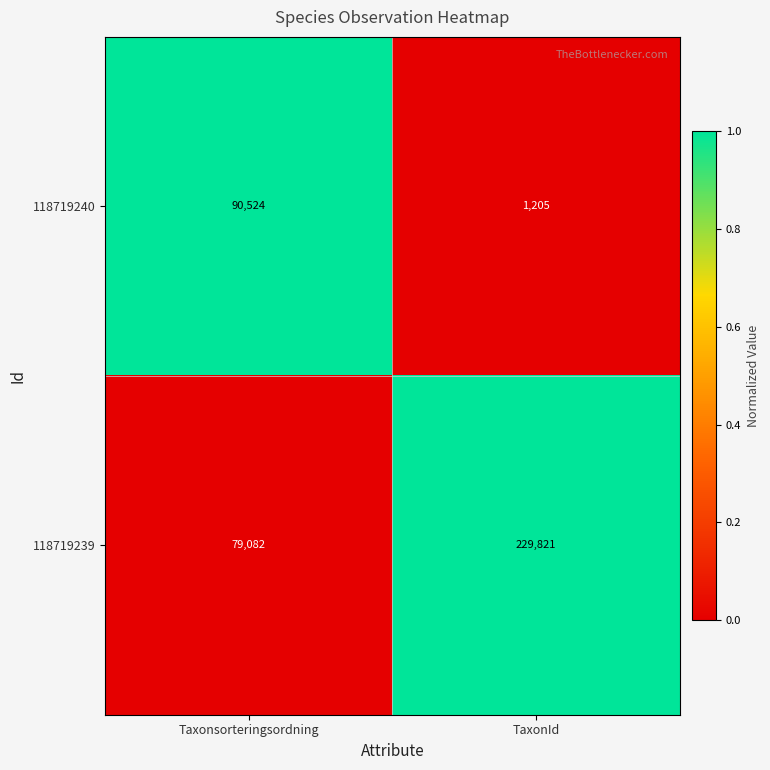

Reading left to right, extract all data points from this chart.

118719240: Taxonsorteringsordning=90524	TaxonId=1205
118719239: Taxonsorteringsordning=79082	TaxonId=229821